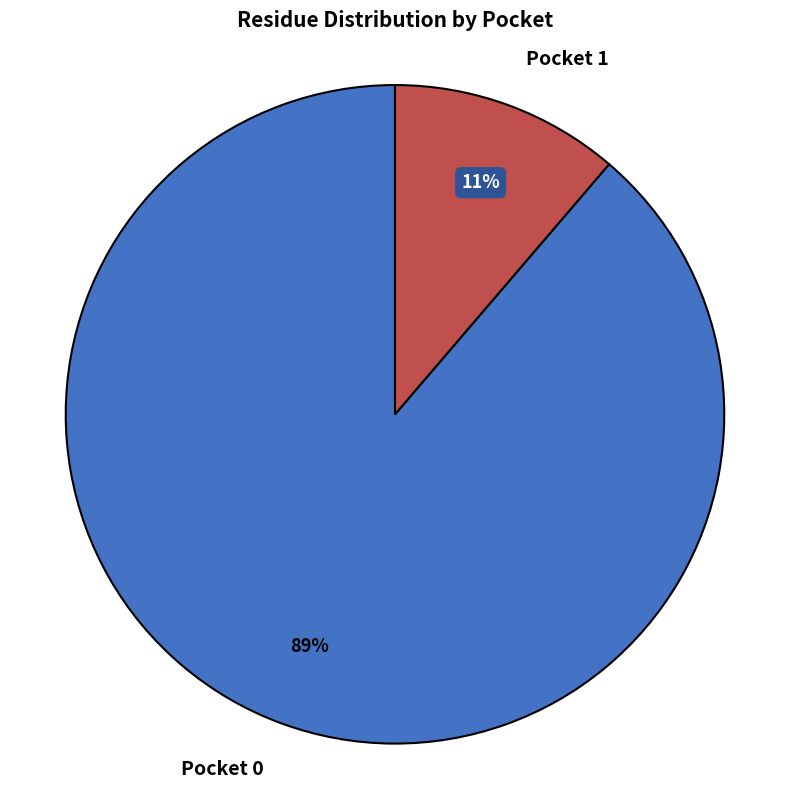

What percentage is the Pocket 1 slice, to the nearest percent?

11%